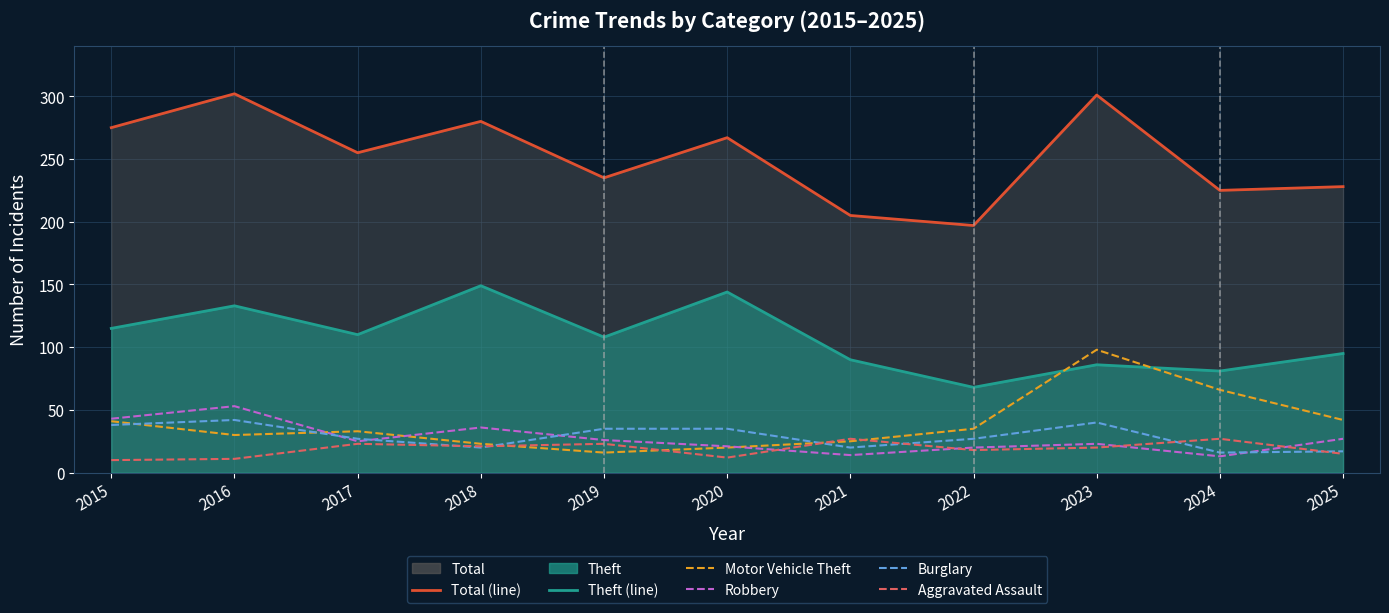

What is the minimum value shown in the chart?

10